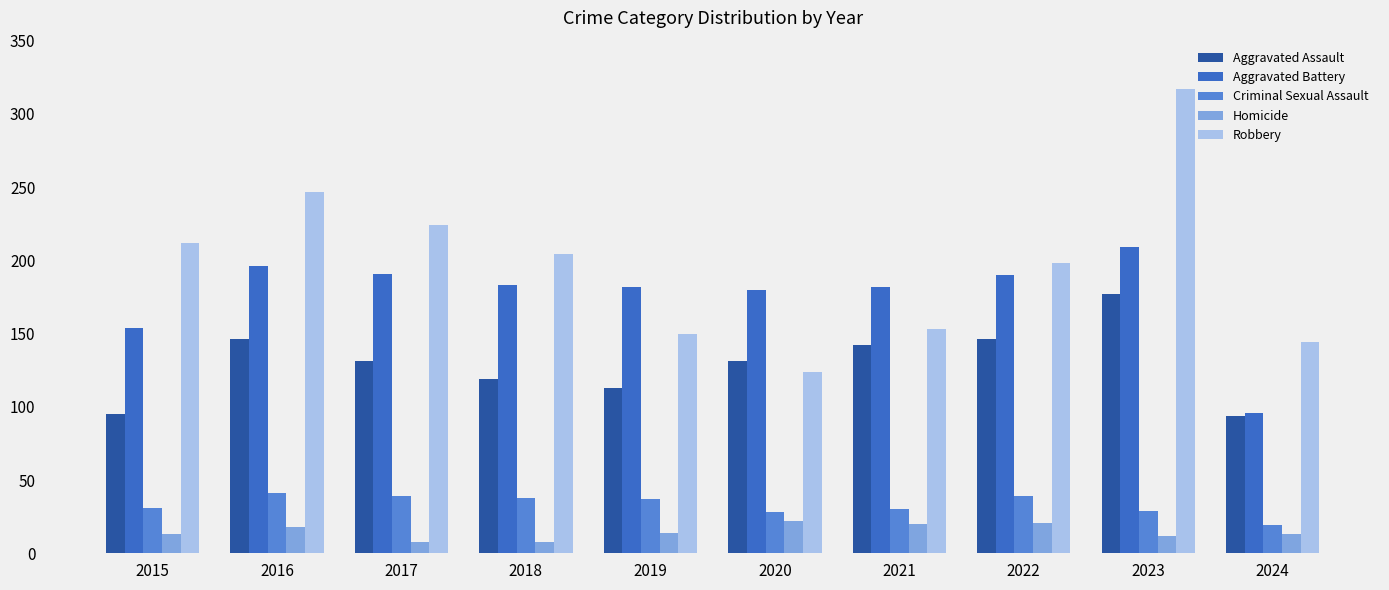

What is the difference between the Robbery values at 2017 and 2016?

23